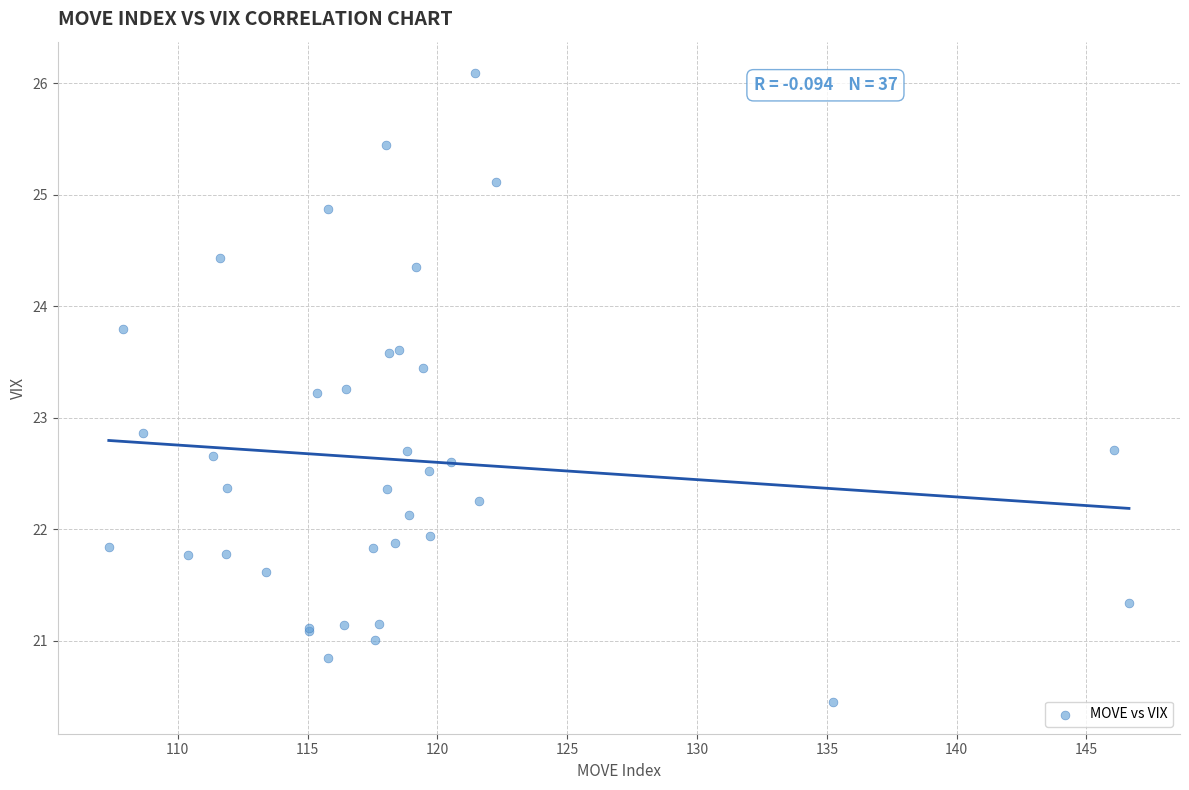

What Y value in the scatter plot is closest to 23?

22.9